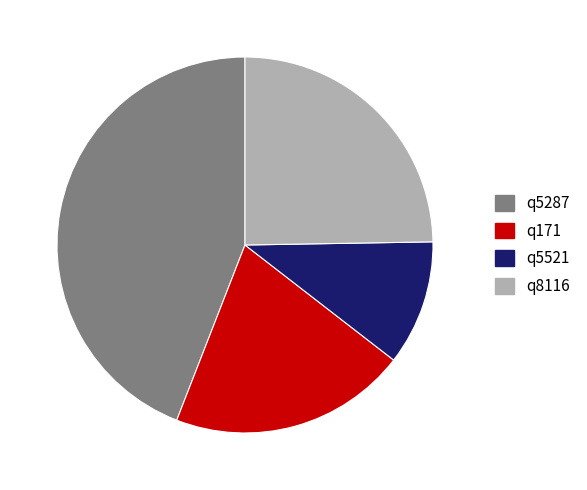

Rank the categories by value from highest to lowest.

q5287, q8116, q171, q5521